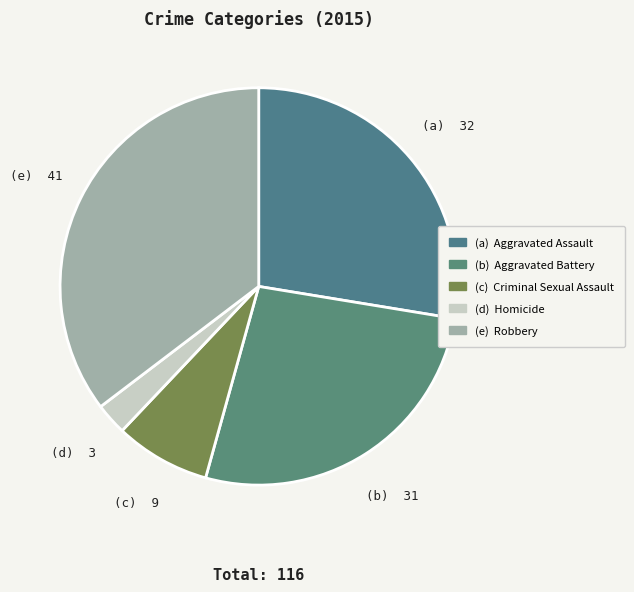

Count the number of slices in the pie.

5